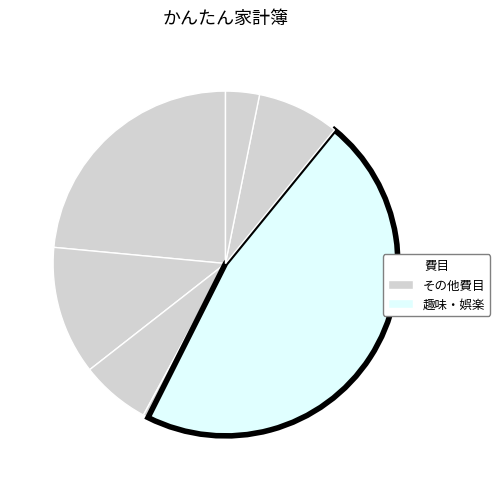

Is there any slice that represents more than half of the pie?

No